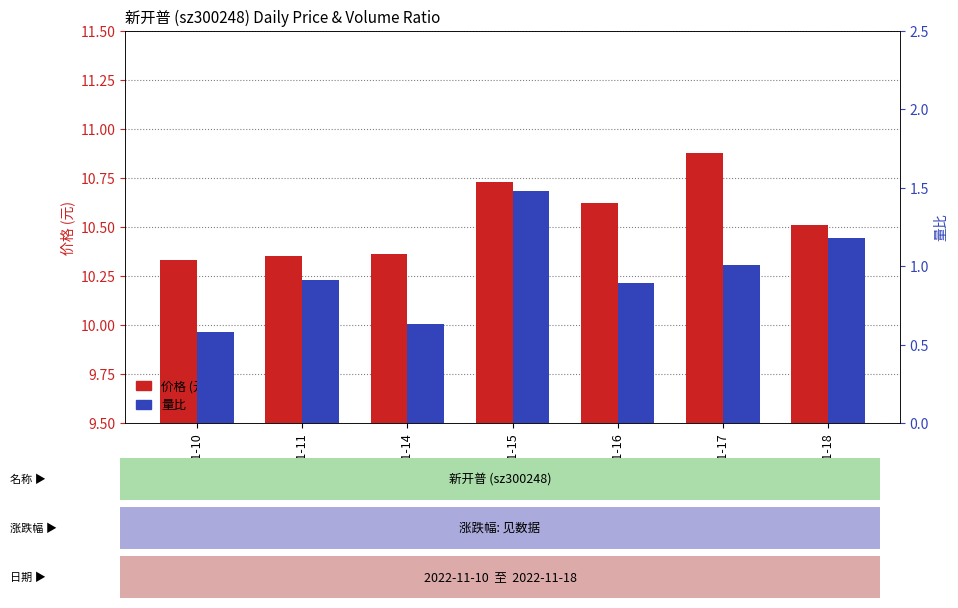

Reading left to right, extract all data points from this chart.

价格 (元): 2022-11-10=10.3	2022-11-11=10.3	2022-11-14=10.4	2022-11-15=10.7	2022-11-16=10.6	2022-11-17=10.9	2022-11-18=10.5
量比: 2022-11-10=0.6	2022-11-11=0.9	2022-11-14=0.6	2022-11-15=1.5	2022-11-16=0.9	2022-11-17=1.0	2022-11-18=1.2